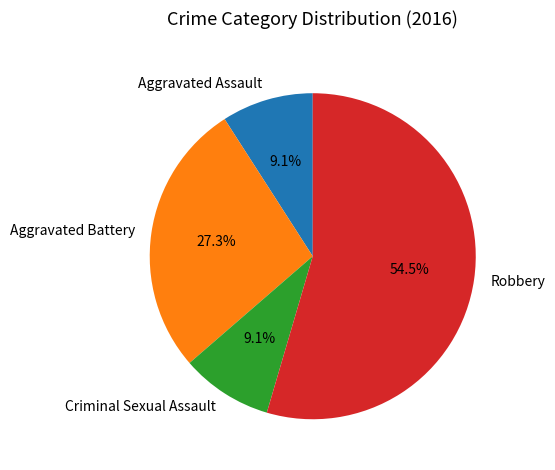

What percentage do Aggravated Battery and Aggravated Assault together represent?

36.4%